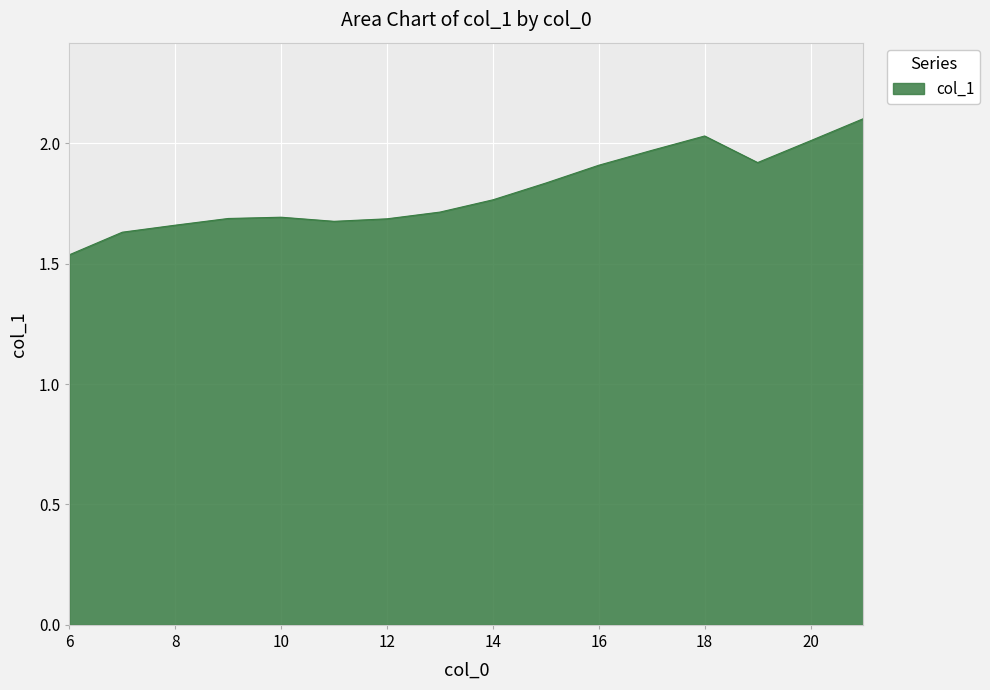

What is the maximum value shown in the chart?

2.1